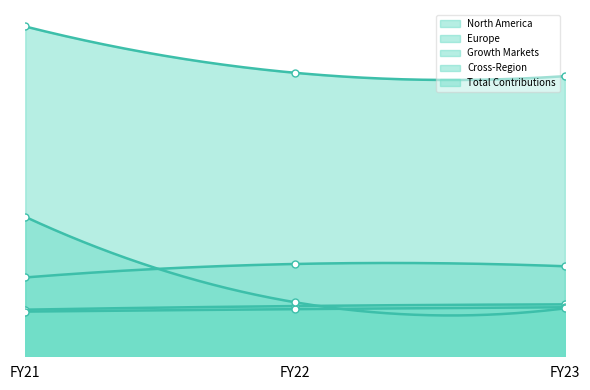

Is it true that Europe equals 26915 at FY22?

True